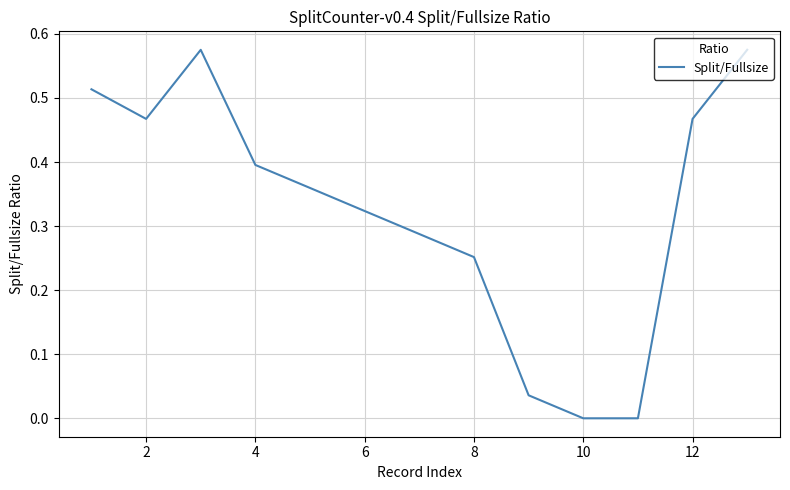

How many lines are shown in the chart?

1